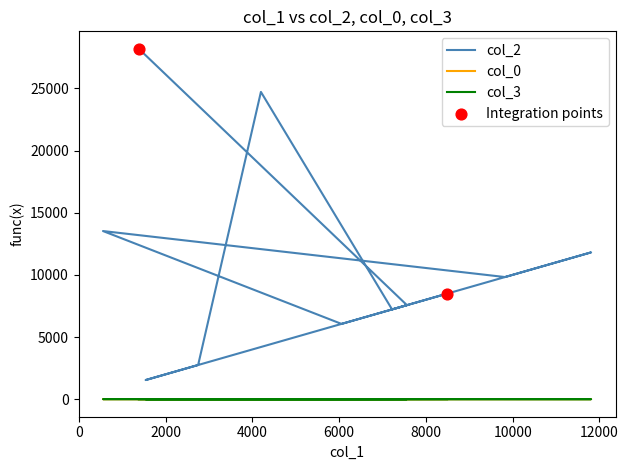

What is the total value across all series at 6056?

6064.5